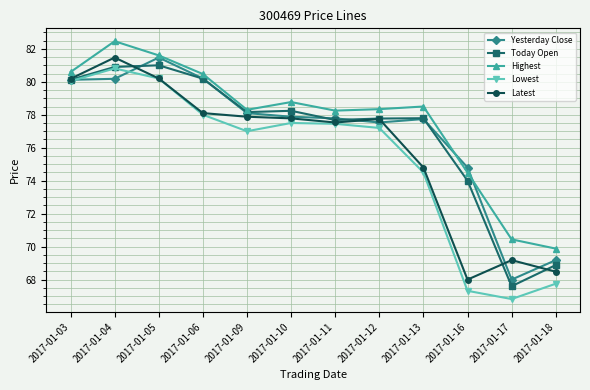

What is the value of the Yesterday Close point at the 9th from the left?

77.7